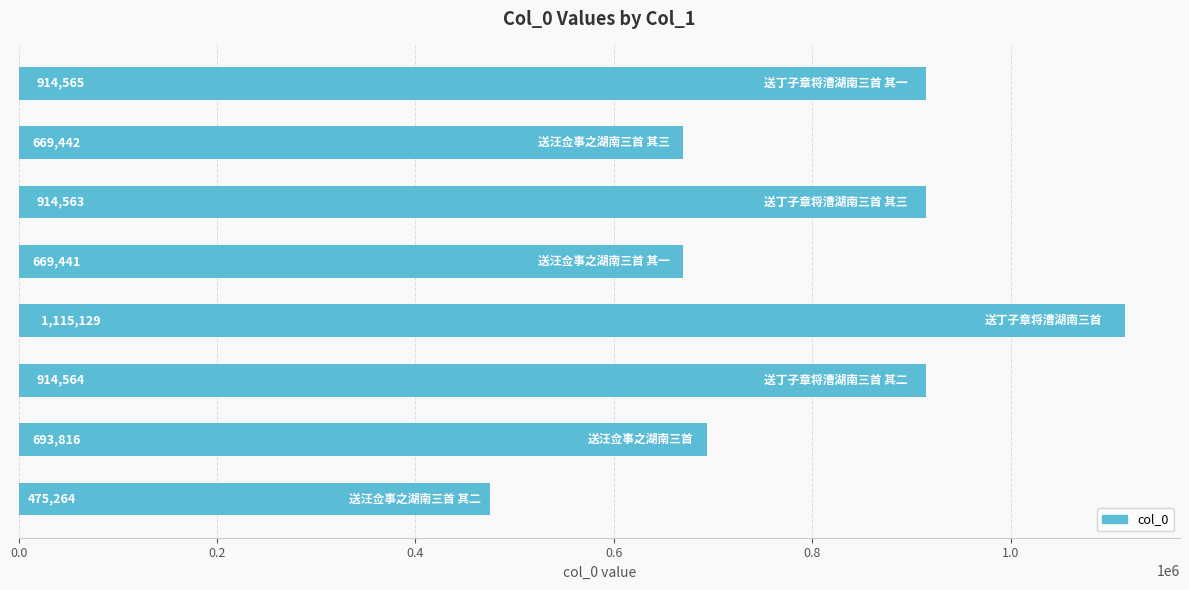

Does the chart contain any negative values?

No